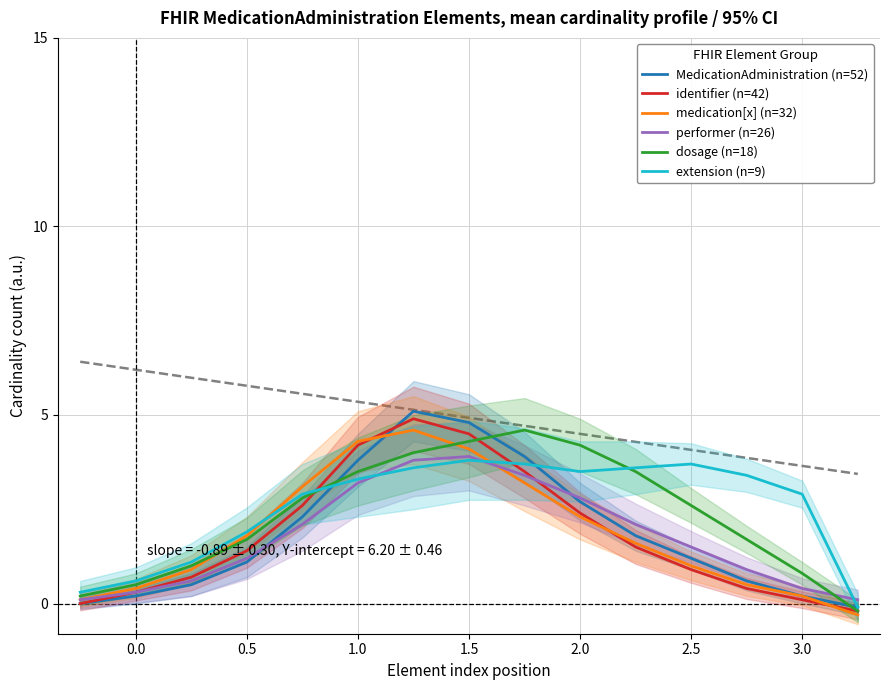

The performer (n=26) series shows 3.9 at 1.5. True or false?

True